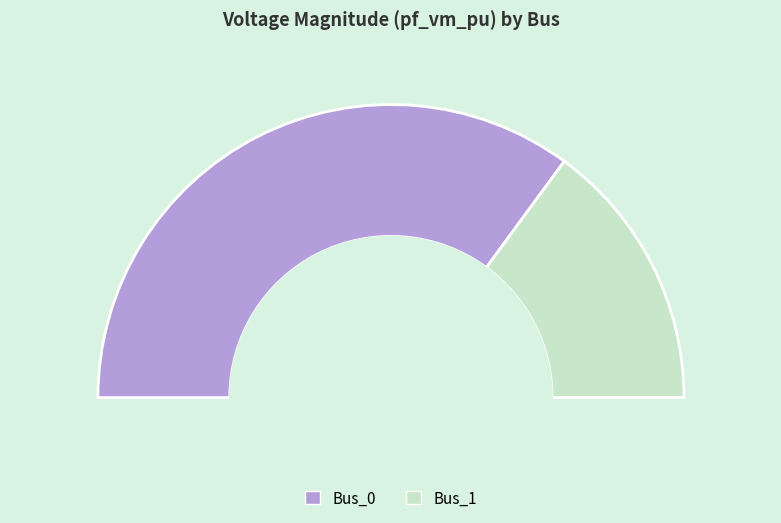

Does Bus_2 represent more than half of the total?

No